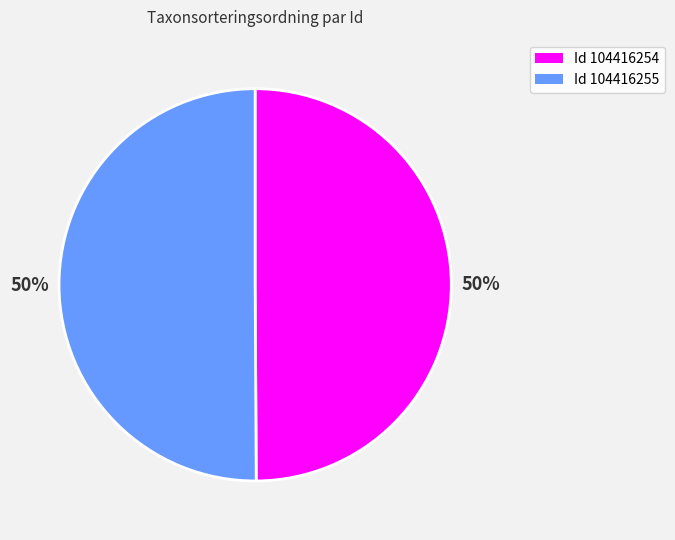

How many segments does this pie chart have?

2